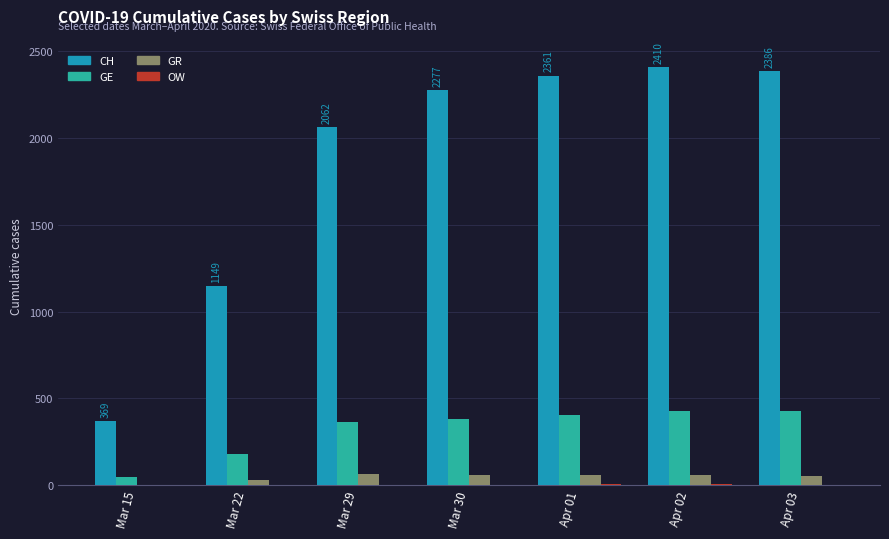

What is the sum of all CH values?

13014